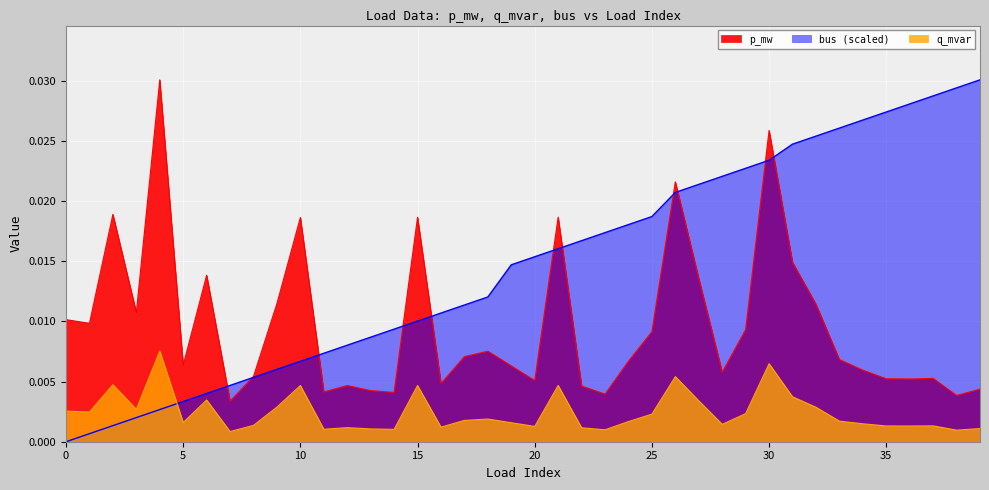

List the series in order of their peak value, highest first.

p_mw, bus, q_mvar